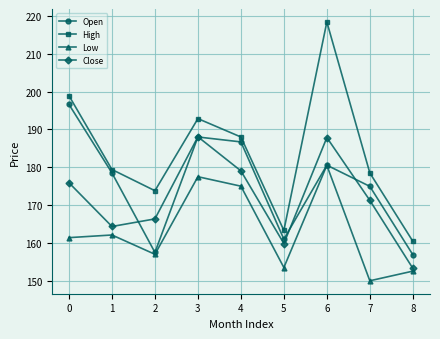

What is the total value across all series at 8?

623.2